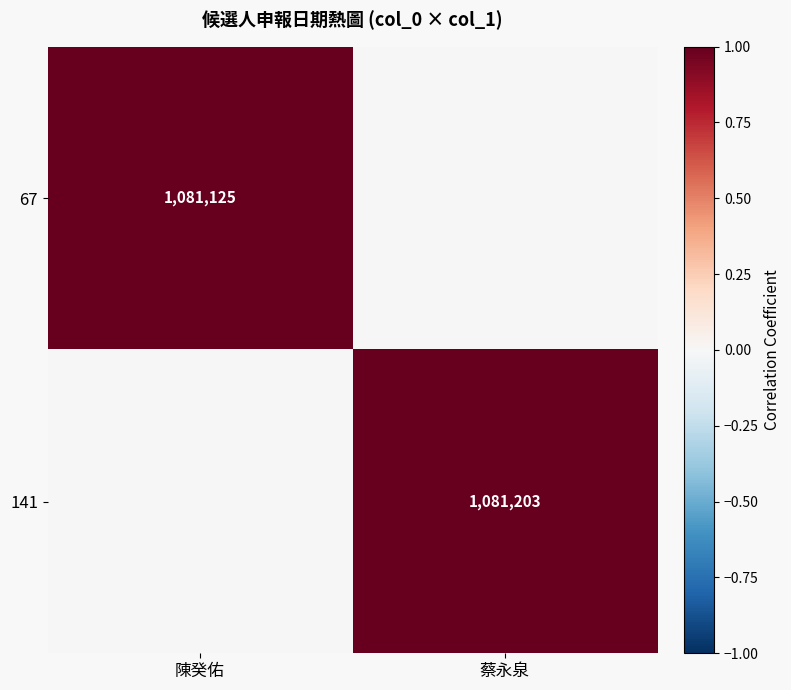

Is the value of 67 at 陳癸佑 greater than the value of 141 at 蔡永泉?

No